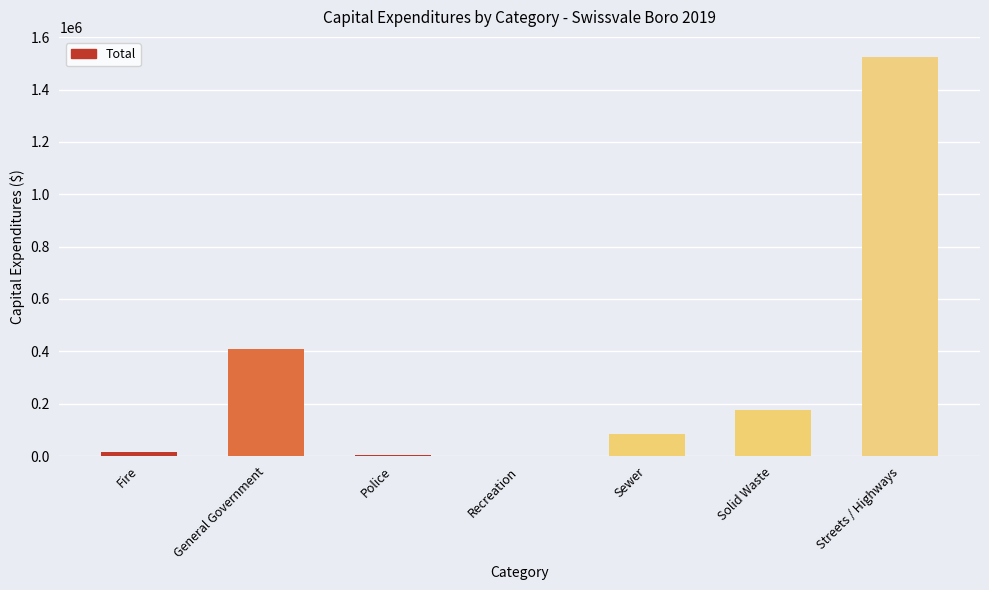

Which label corresponds to the largest value in the chart?

Streets / Highways